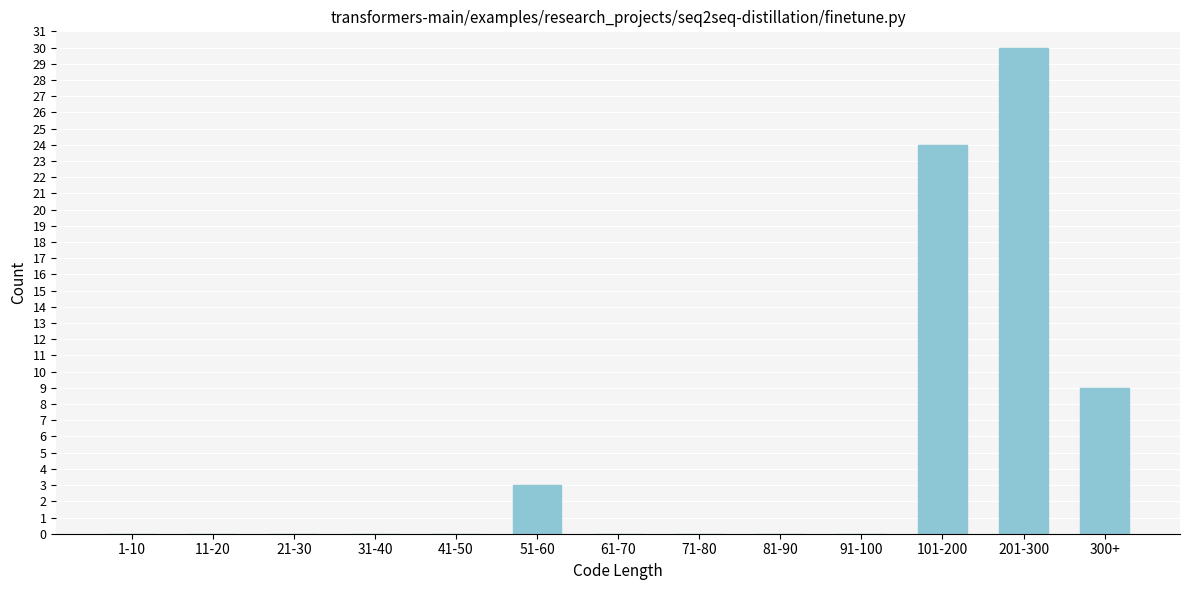

Reading left to right, list all the values displayed in this chart.

1-10=0	11-20=0	21-30=0	31-40=0	41-50=0	51-60=3	61-70=0	71-80=0	81-90=0	91-100=0	101-200=24	201-300=30	300+=9